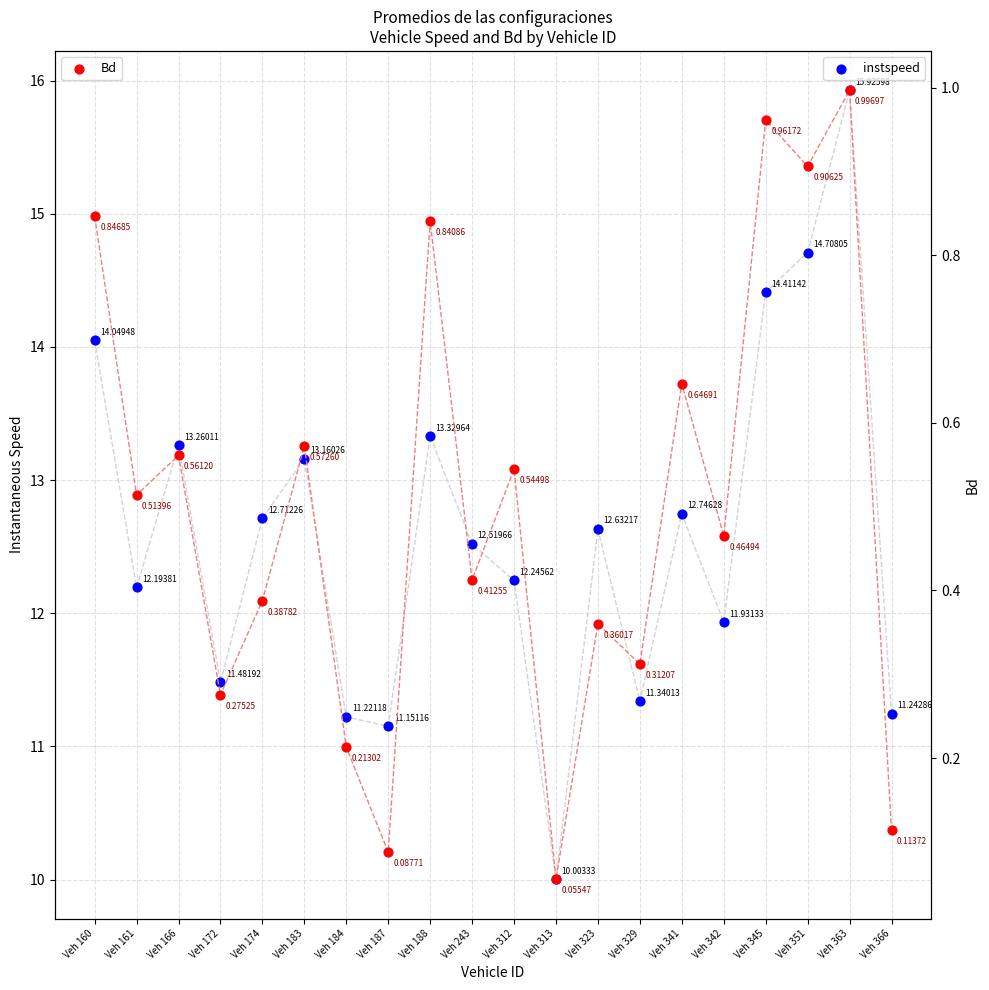

At which category is the sum across all series the highest?

Veh 363